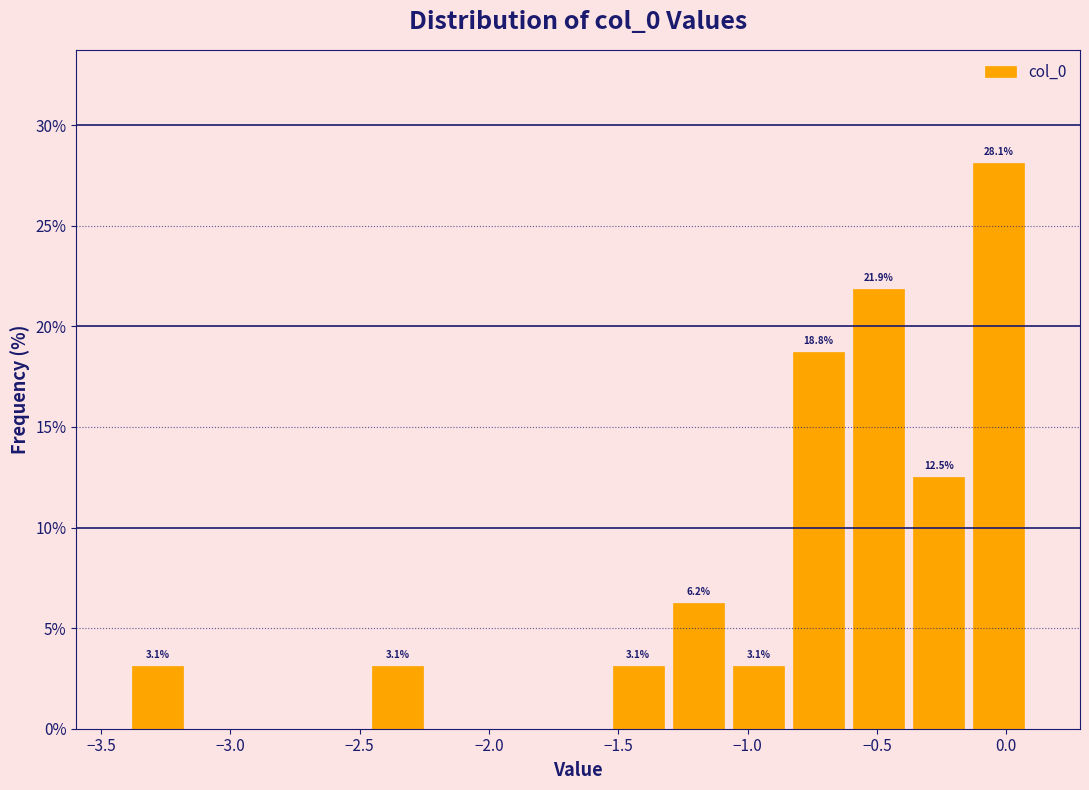

Over which range of the x-axis is the bar tallest?

-0.15 to 0.10